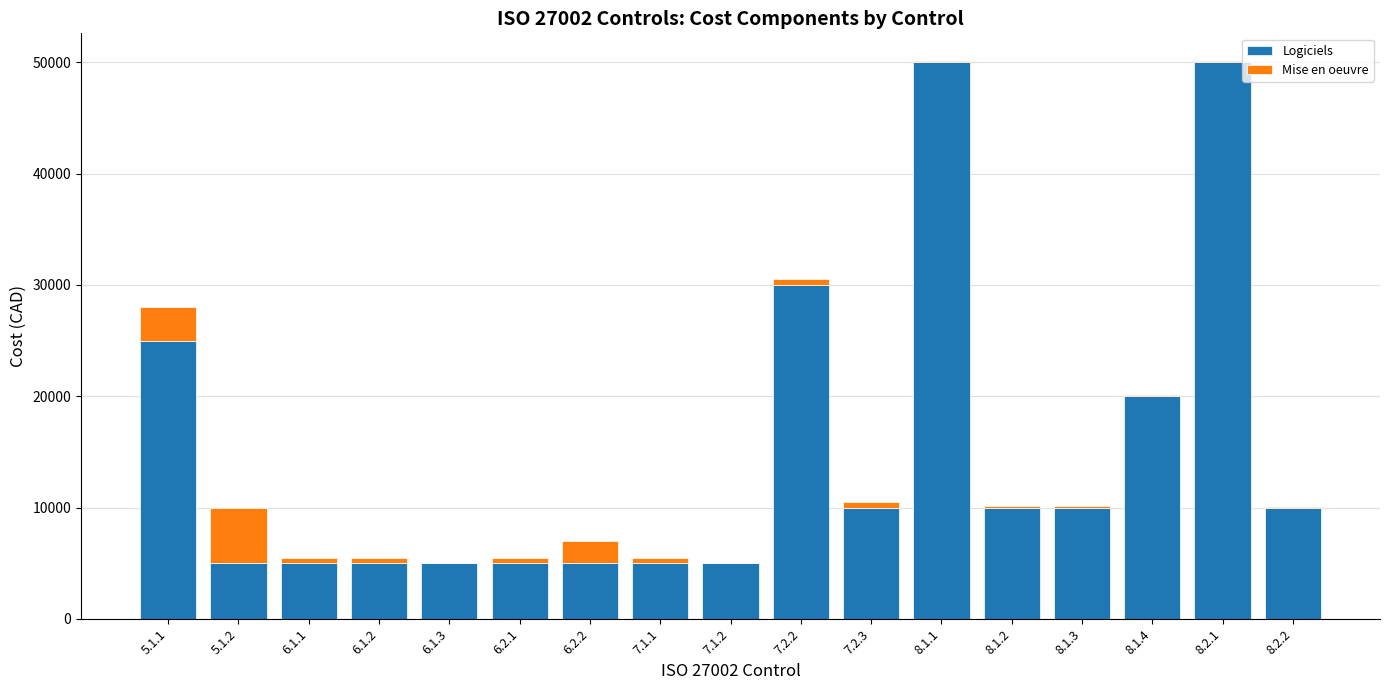

How many categories are shown in the chart?

17